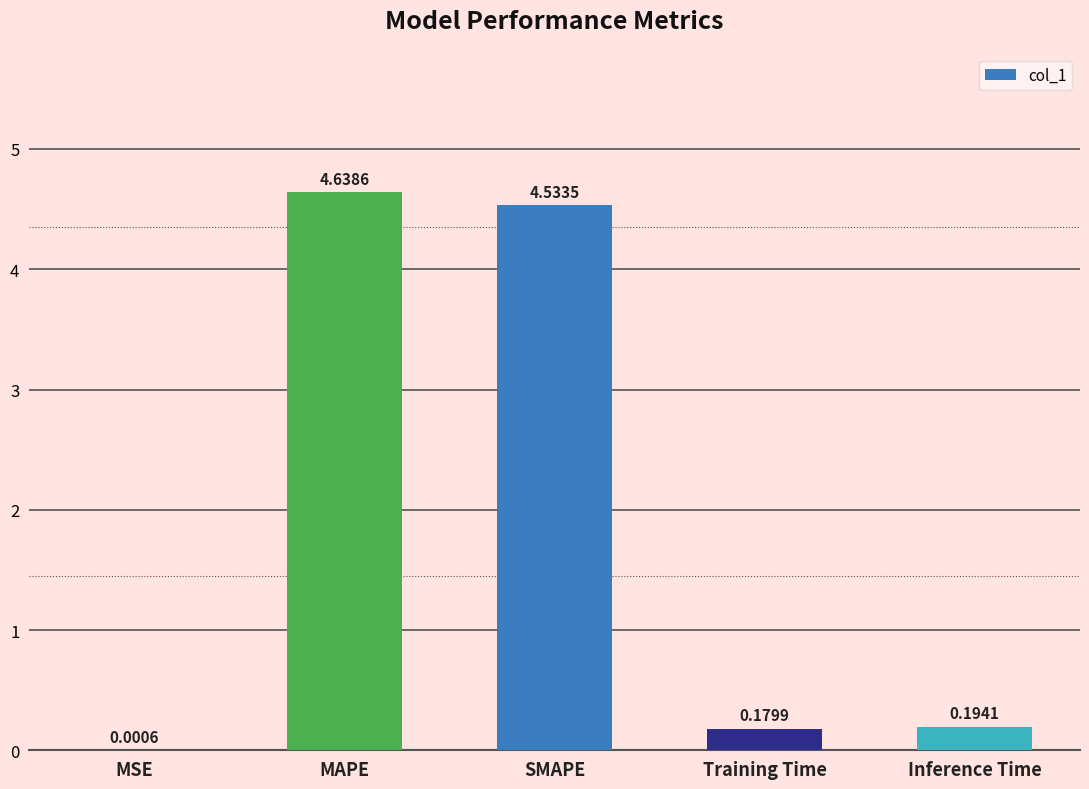

Which has a higher value, SMAPE or MAPE?

MAPE